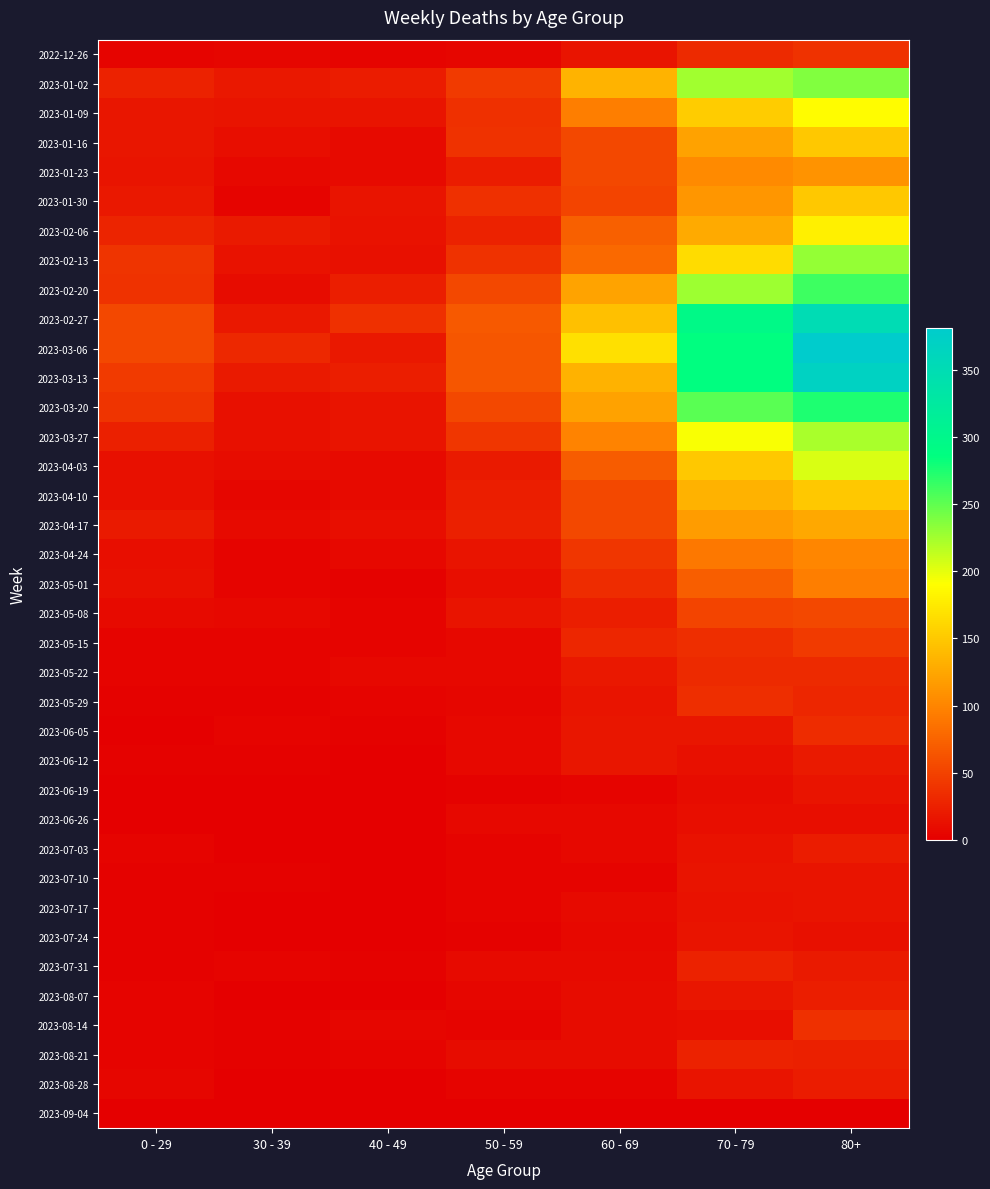

The value of 2023-01-16 at 30 - 39 is 3. True or false?

False